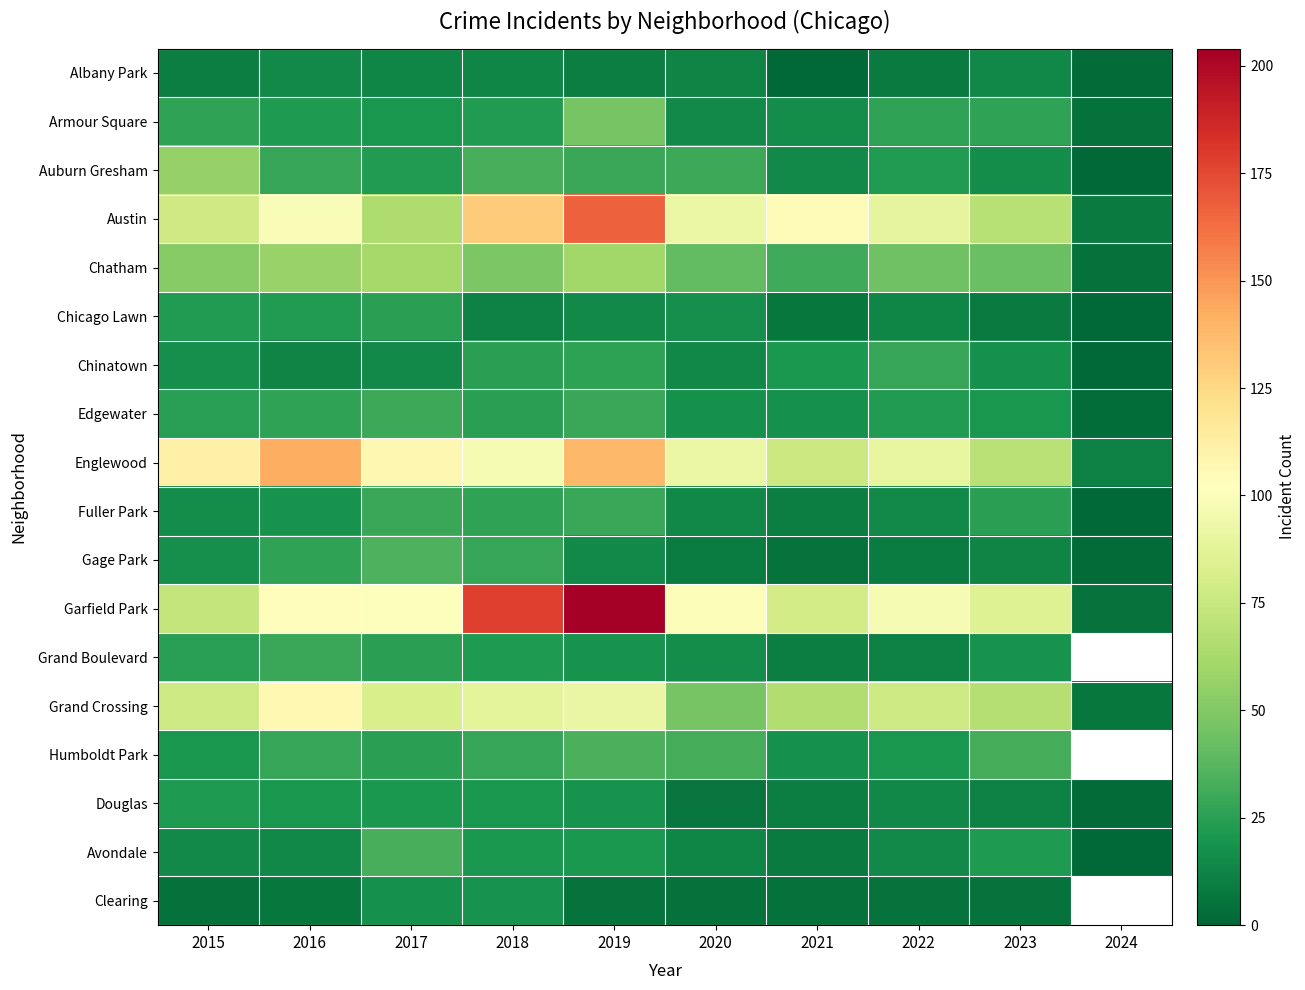

Which series has the widest spread of values?

Garfield Park